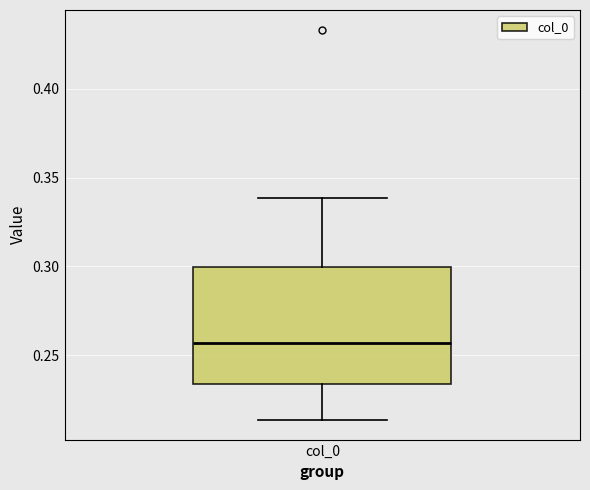

Where does the upper whisker of the box for col_0 end on the y-axis? The values are not printed on the chart, so give them approximately, as read against the axis.

0.340